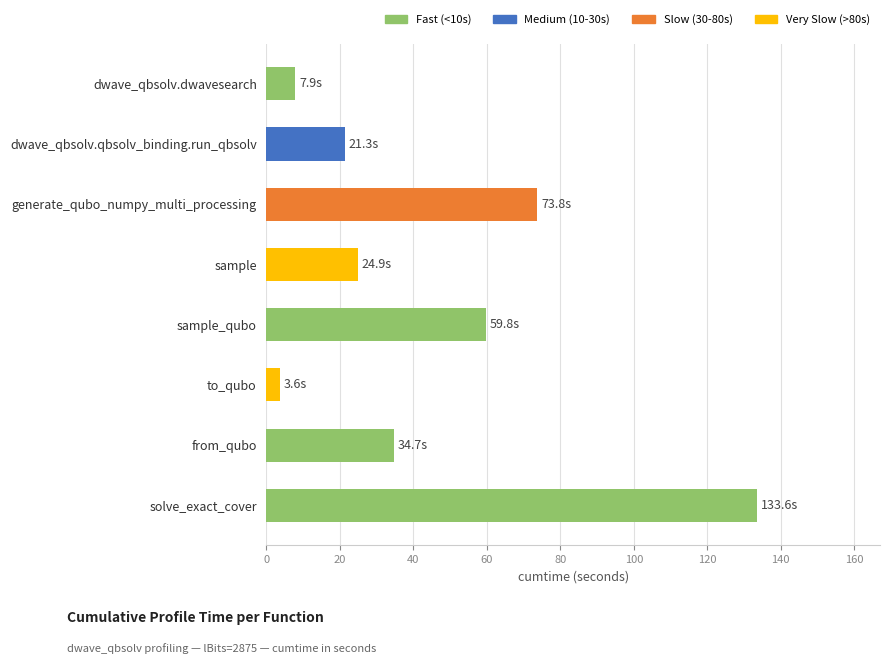

What is the greatest value displayed?

133.6